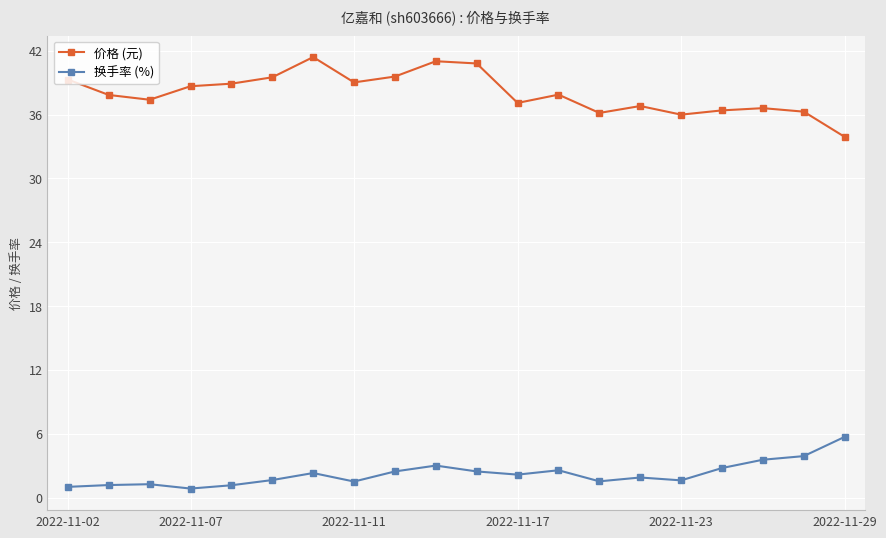

List the series in order of their overall mean, highest first.

价格 (元), 换手率 (%)